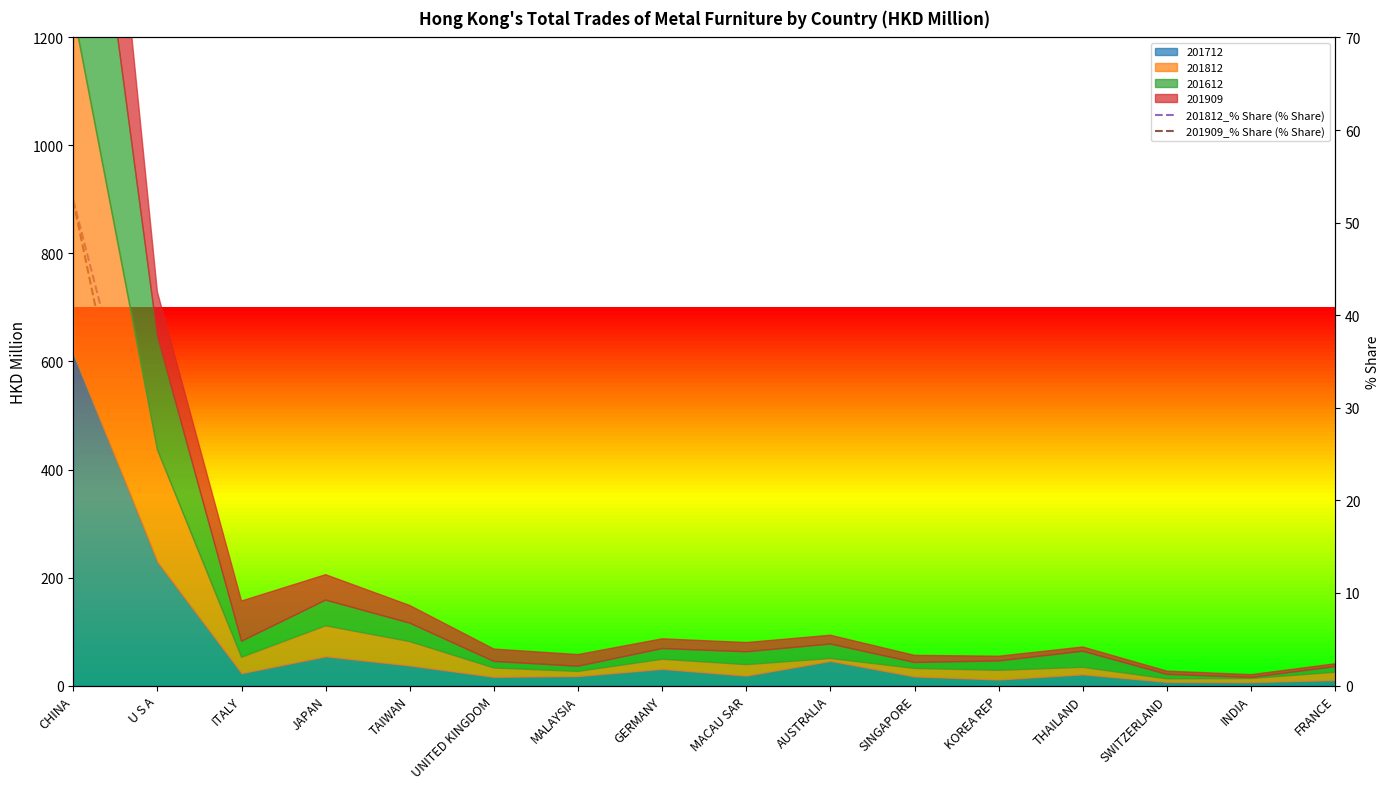

What is the average value of the 201812_% Share (% Share) series?

5.7